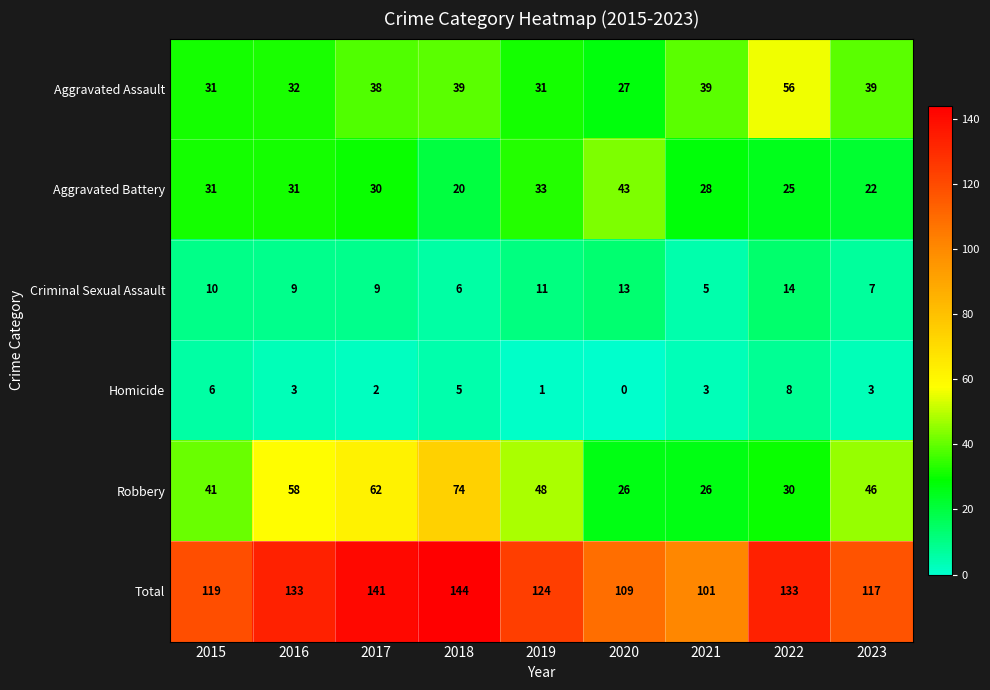

Rank the series at 2023 from highest to lowest value.

Total, Robbery, Aggravated Assault, Aggravated Battery, Criminal Sexual Assault, Homicide